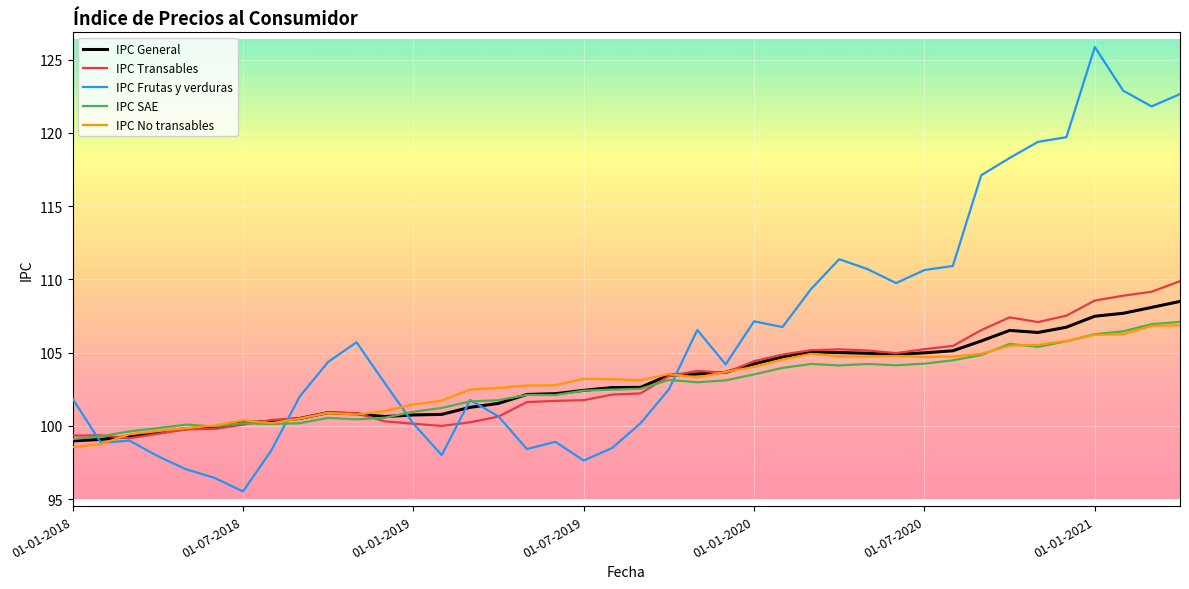

Which series has the largest range (max minus min)?

IPC Frutas y verduras